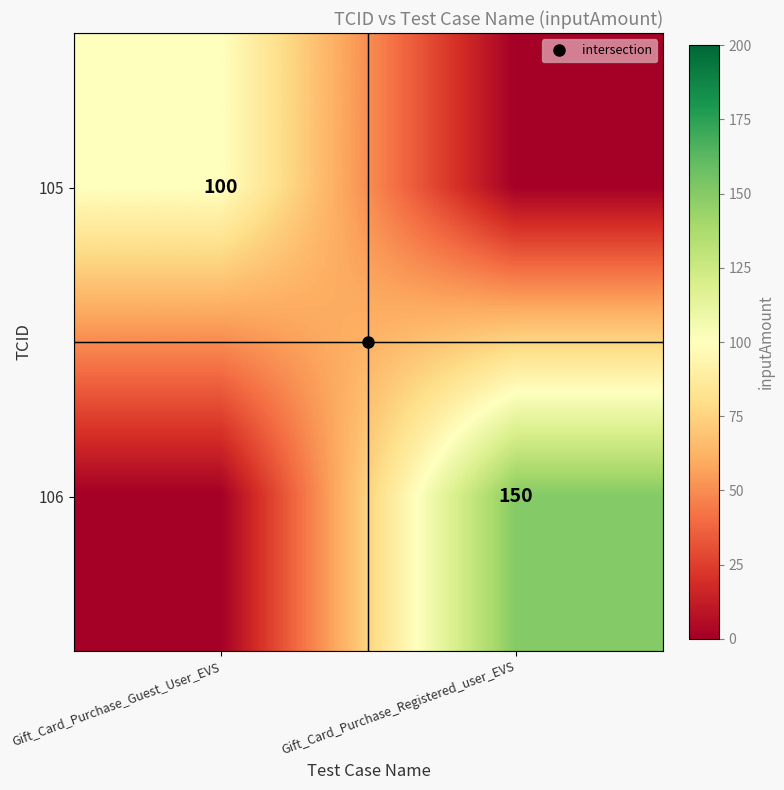

At which label does 105 reach its minimum?

Gift_Card_Purchase_Registered_user_EVS